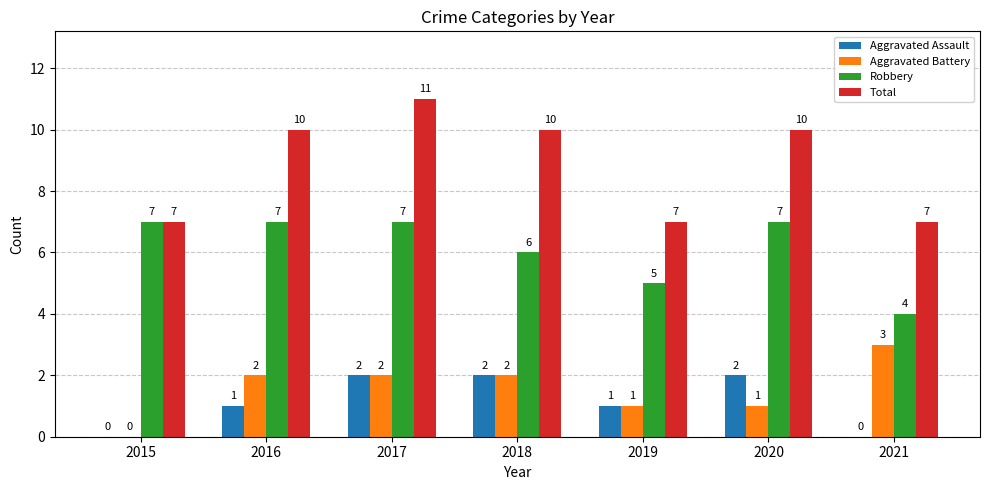

The Robbery series shows 7 at 2021. True or false?

False